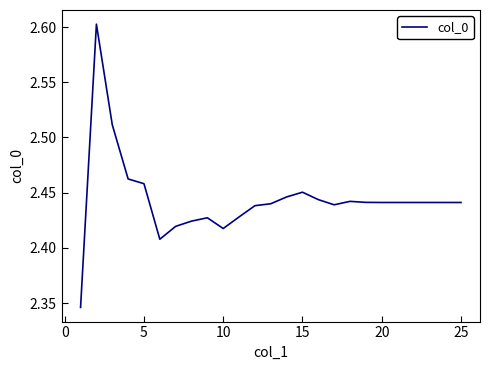

What is the greatest value displayed?

2.6